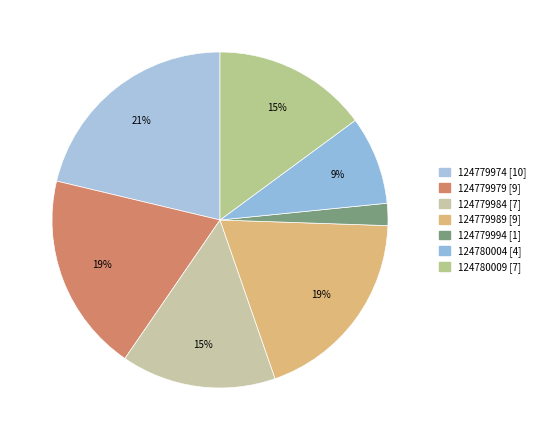

Is there a majority slice in this chart?

No